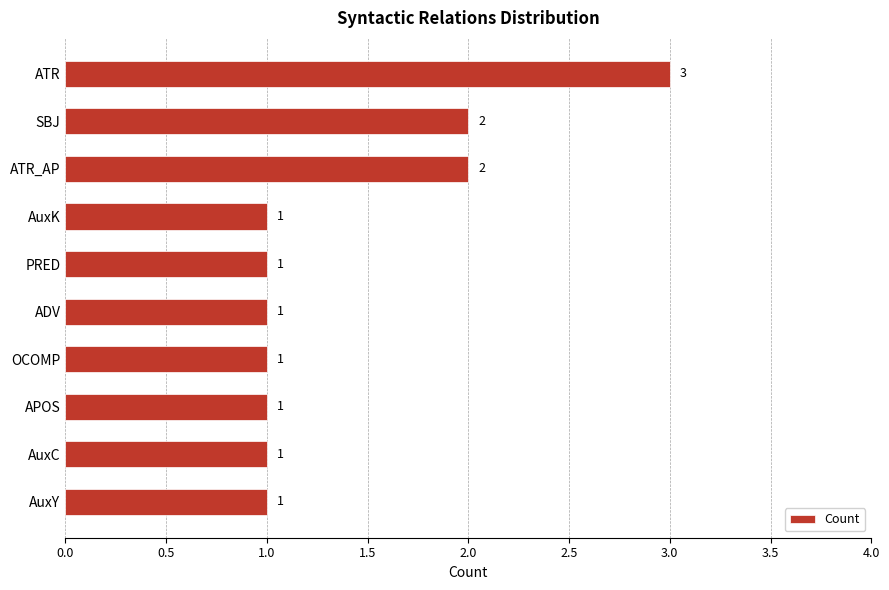

What is the greatest value displayed?

3